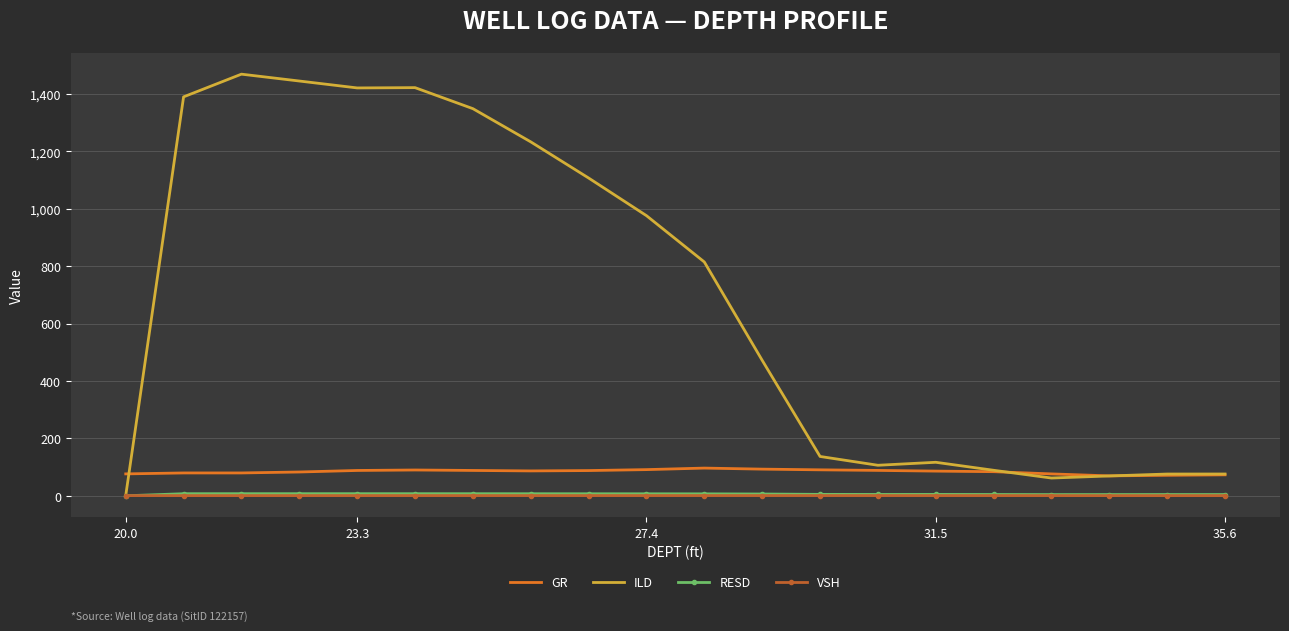

True or false: GR and VSH intersect in this chart.

False